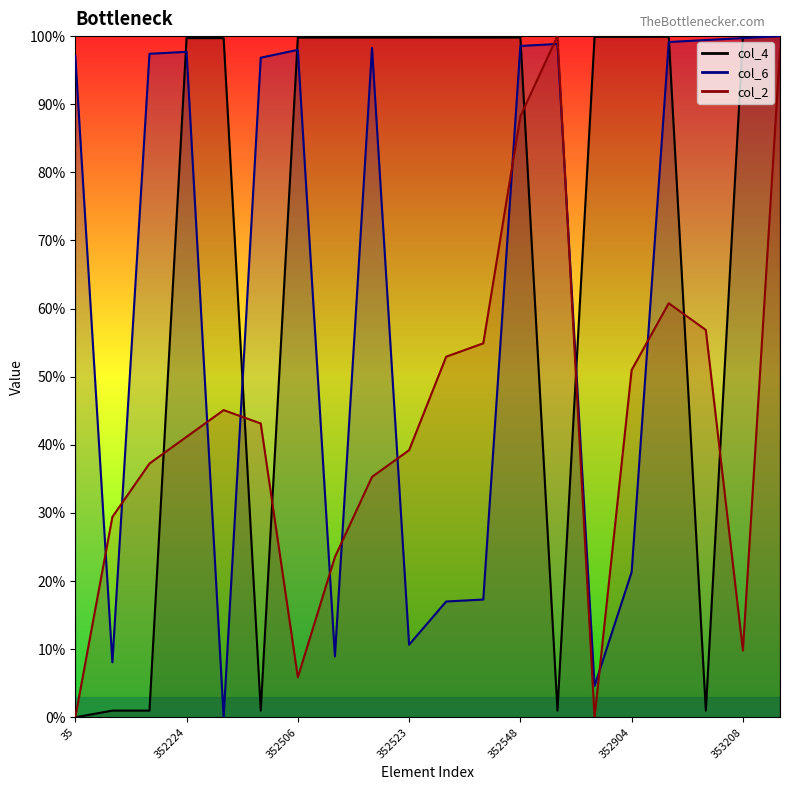

How many times do col_4 and col_2 cross each other?

7